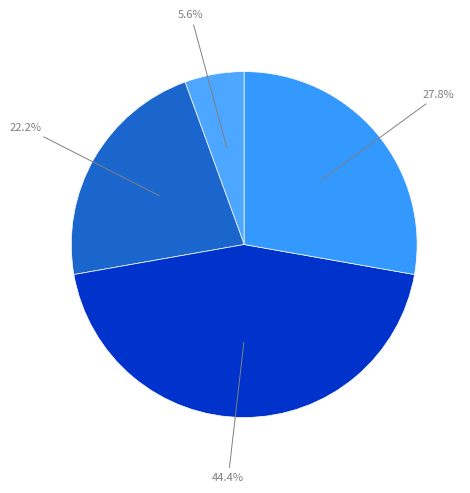

Which category has the smallest portion of the pie?

Criminal Sexual Assault